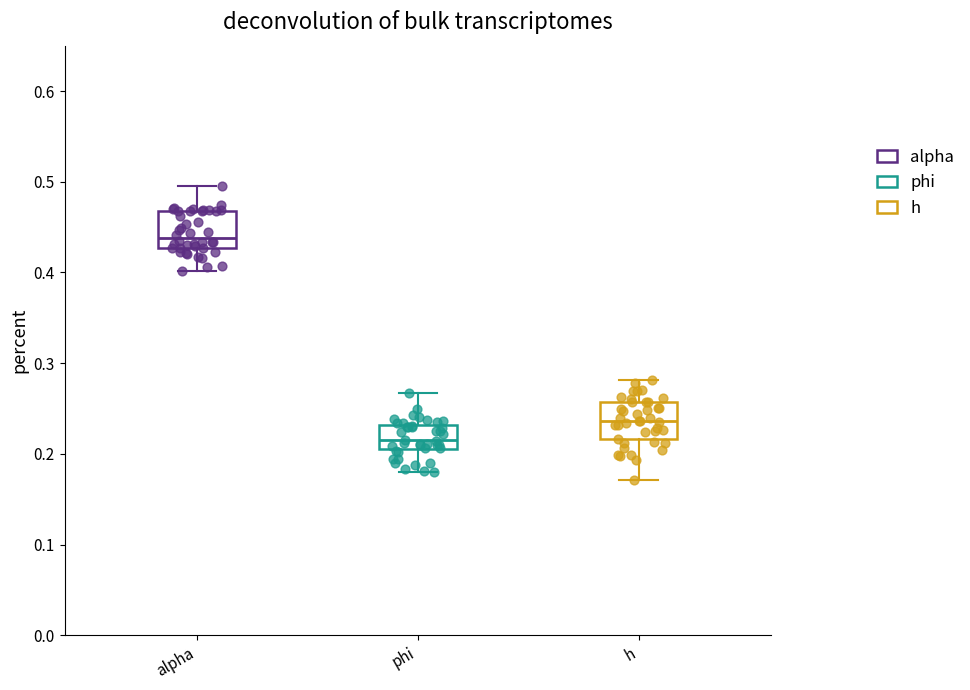

Which box has the lowest median line?

phi